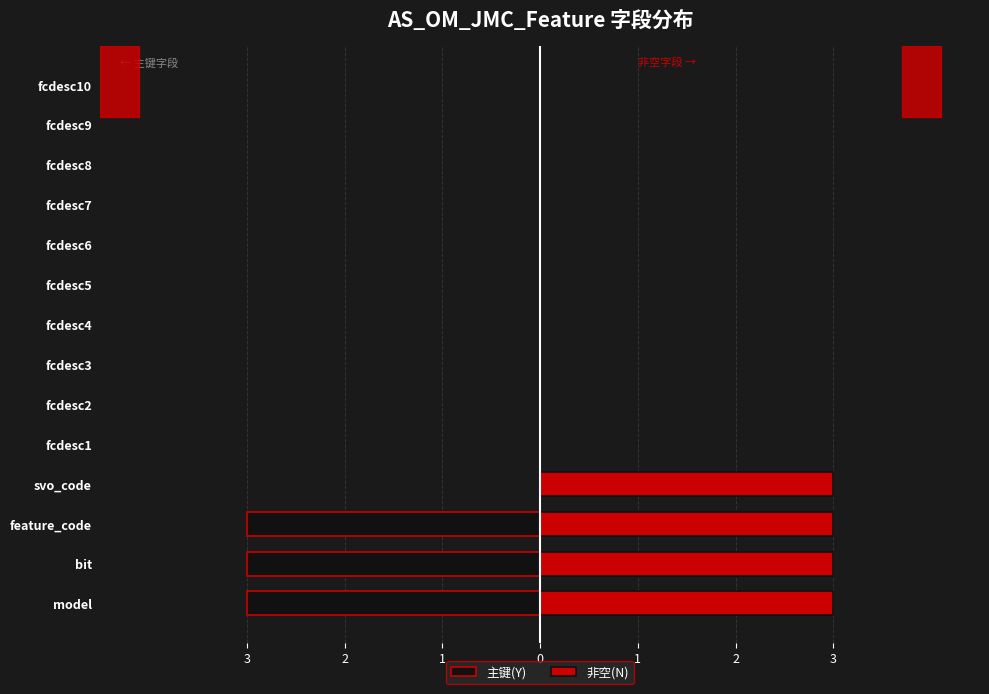

Which has a higher value, fcdesc10 or fcdesc3?

fcdesc10